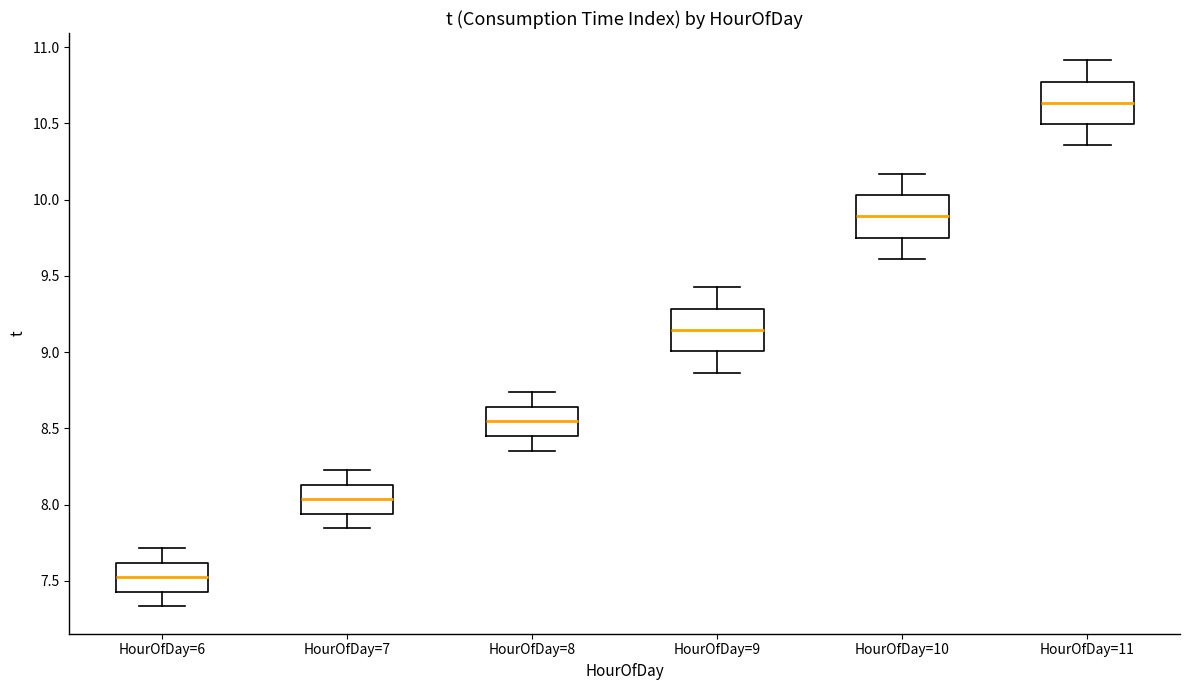

Where does the median line of the box for HourOfDay=10 sit on the y-axis? The values are not printed on the chart, so give them approximately, as read against the axis.

9.90